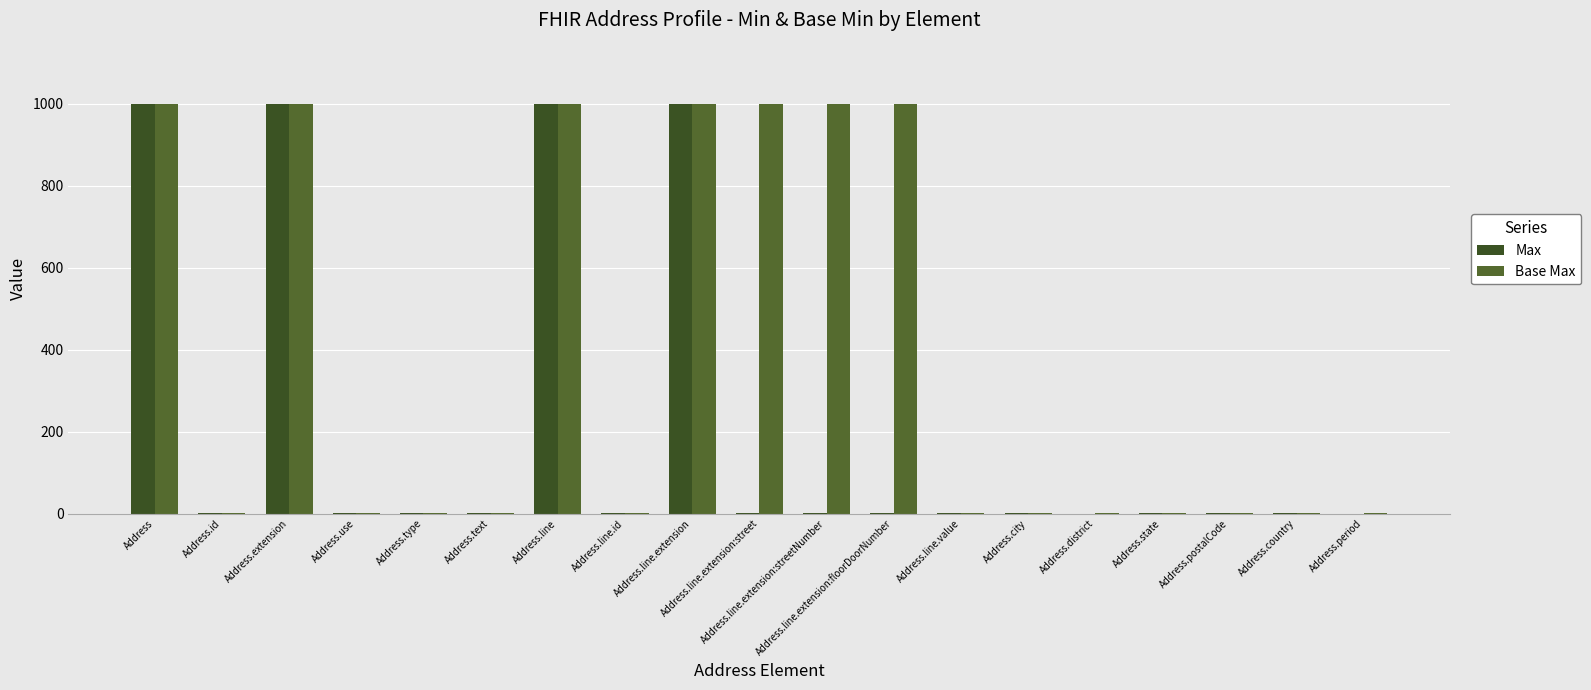

What are all the series names shown in the legend?

Max, Base Max